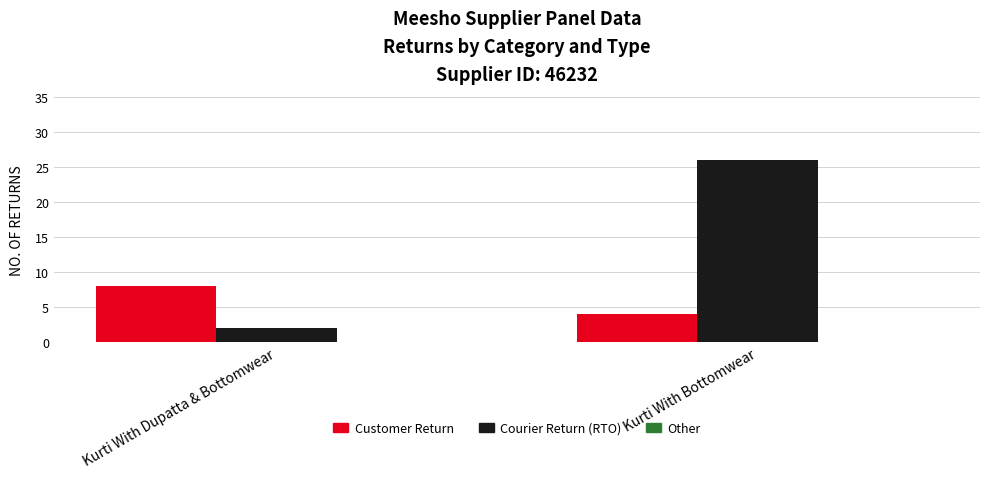

What is the value of the Customer Return bar at the 1st from the left?

8